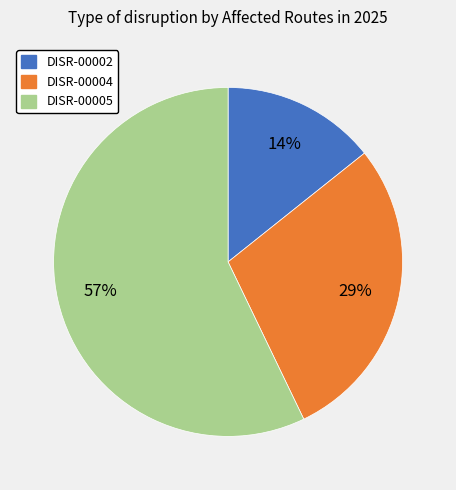

What percentage is the DISR-00005 slice, to the nearest percent?

57%